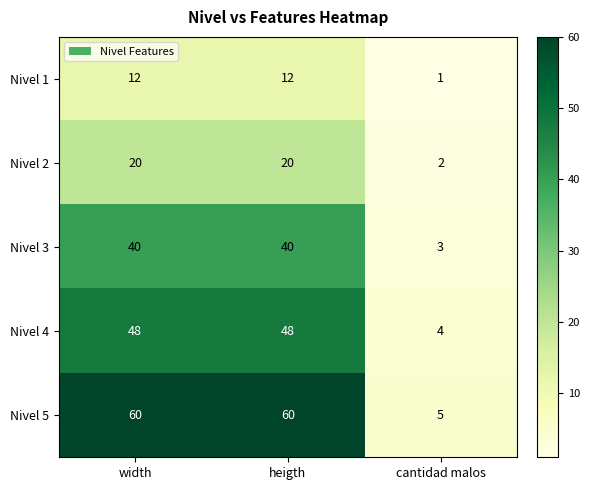

Reading right to left, transcribe all the data shown in this chart.

Nivel 1: 1	12	12
Nivel 2: 2	20	20
Nivel 3: 3	40	40
Nivel 4: 4	48	48
Nivel 5: 5	60	60